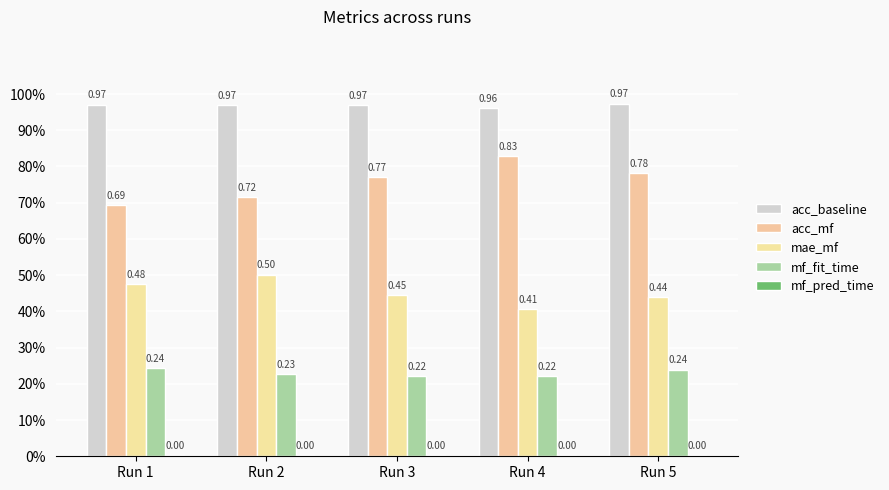

What are all the series names shown in the legend?

acc_baseline, acc_mf, mae_mf, mf_fit_time, mf_pred_time